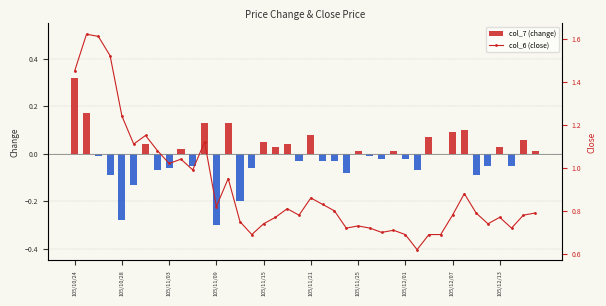

Is it true that col_7 (change) equals 0.0 at 105/11/15?

False